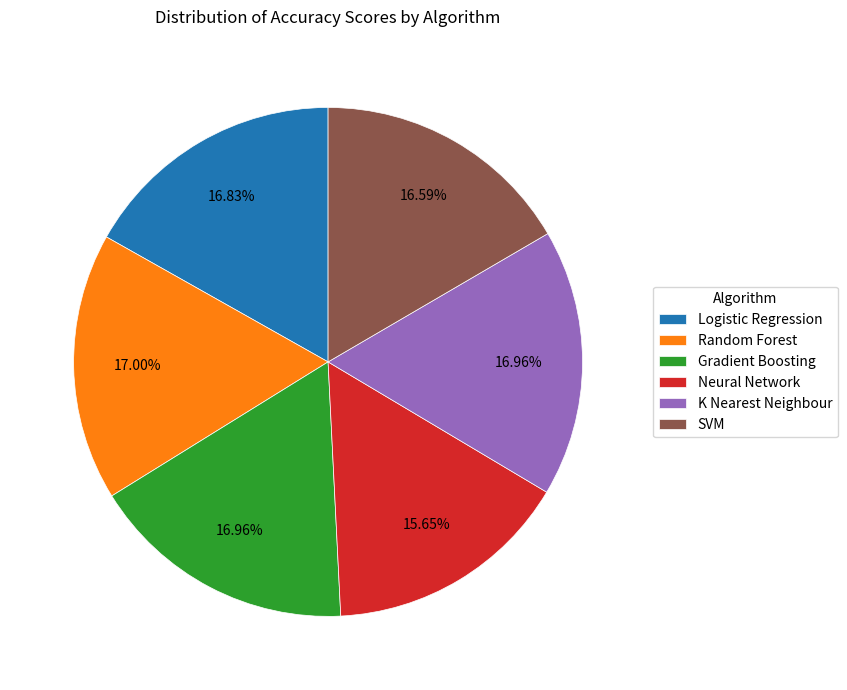

What percentage is the K Nearest Neighbour slice, to the nearest percent?

17%